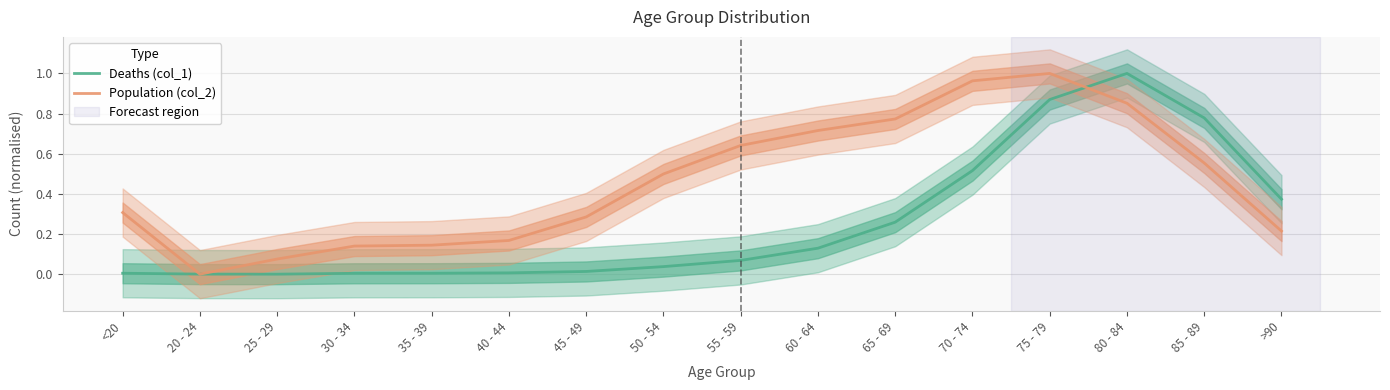

Is it true that Deaths (col_1) equals -0.5 at 25 - 29?

False